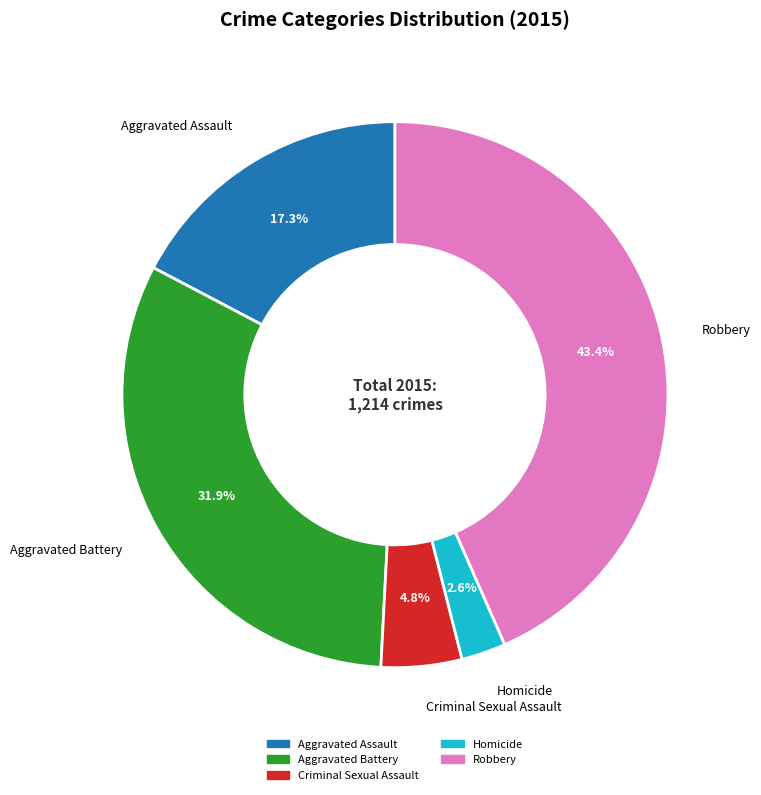

Which category has the biggest portion of the pie?

Robbery